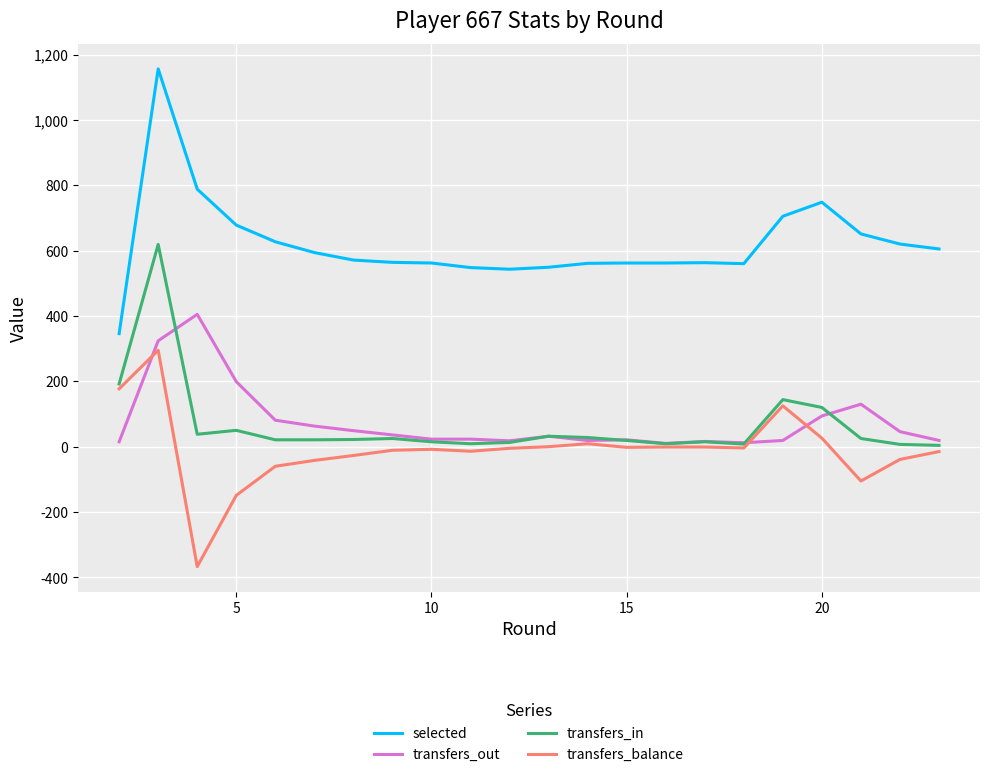

True or false: selected and transfers_balance intersect in this chart.

False